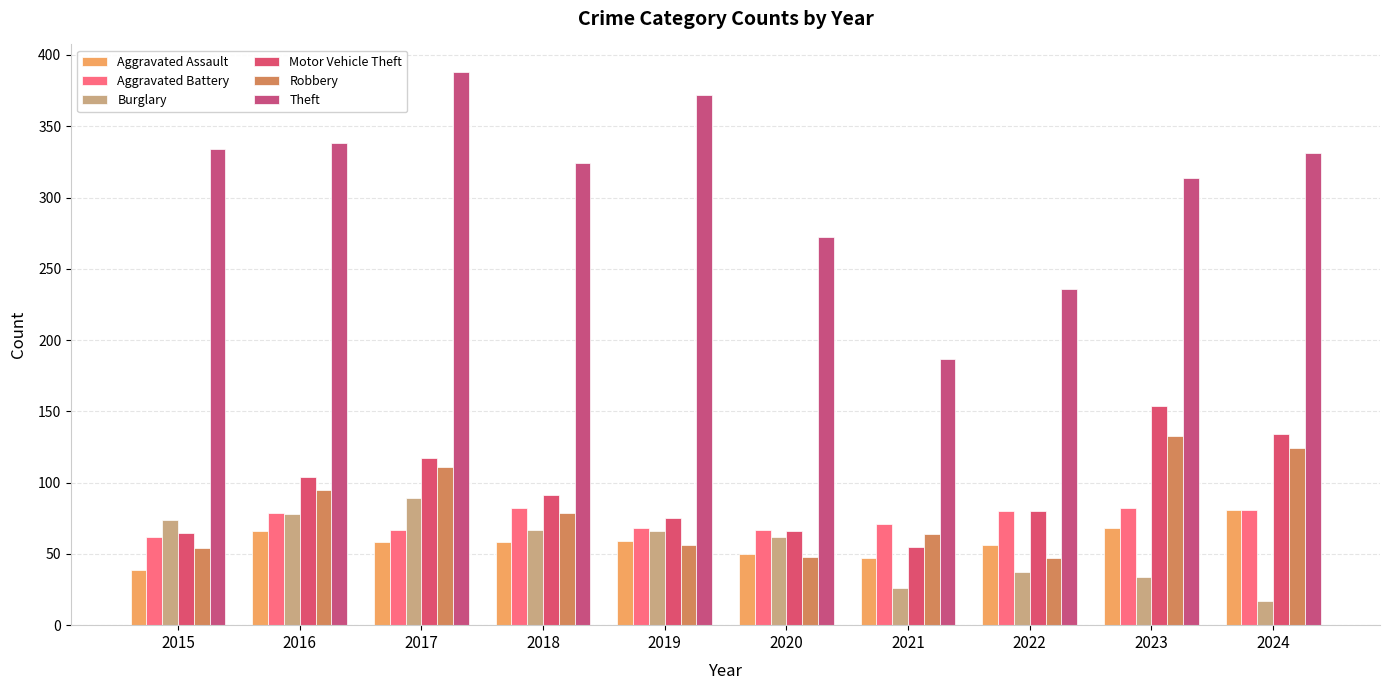

What is the sum of all Robbery values?

811